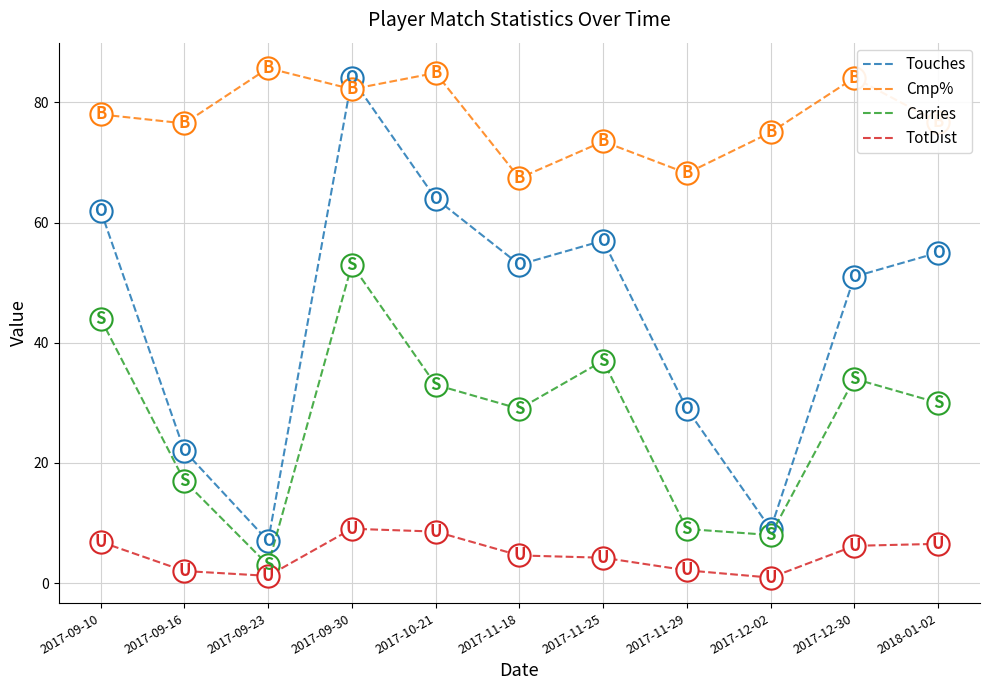

What position from the right is 2017-11-29?

4